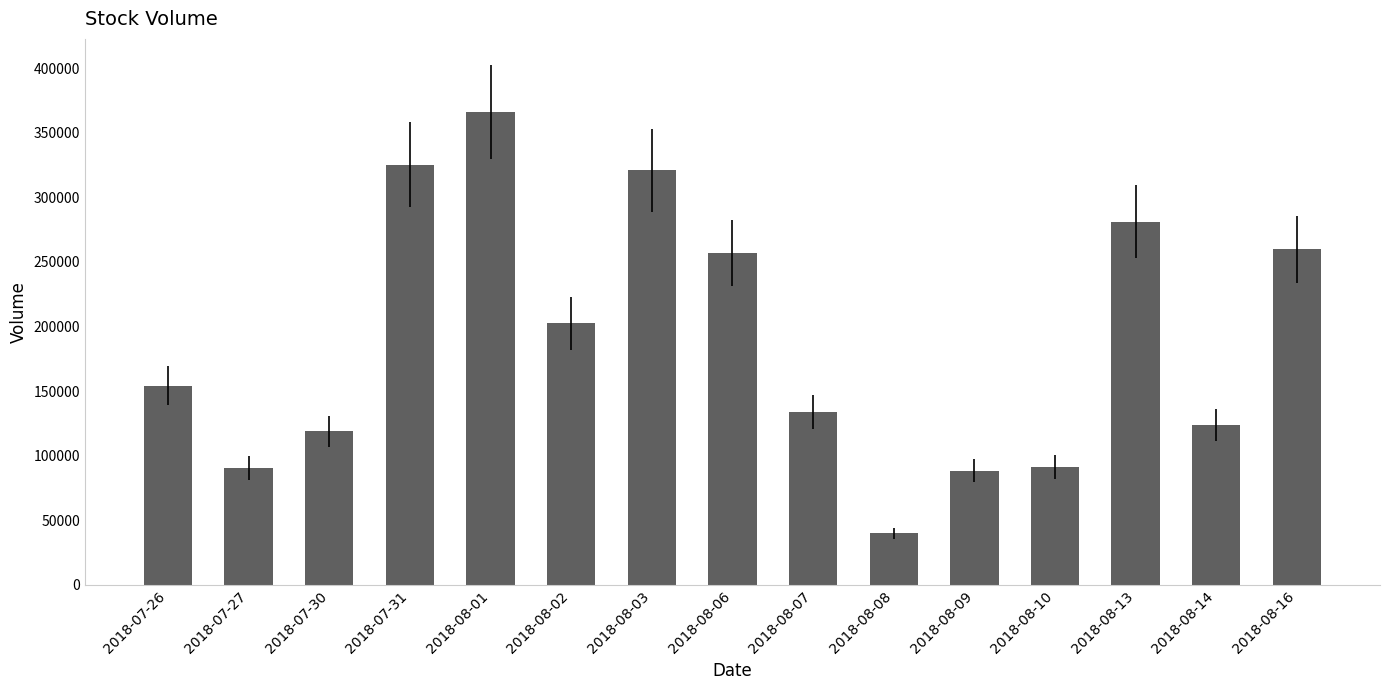

What is the sum of the values at 2018-08-16 and 2018-07-30?

378600